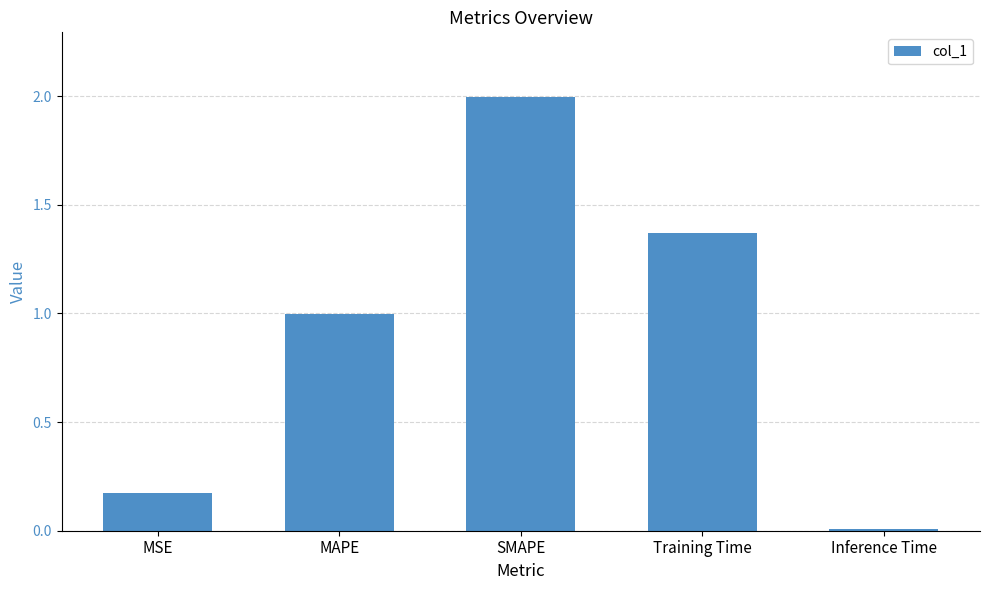

What is the change in value from MSE to MAPE?

+0.8